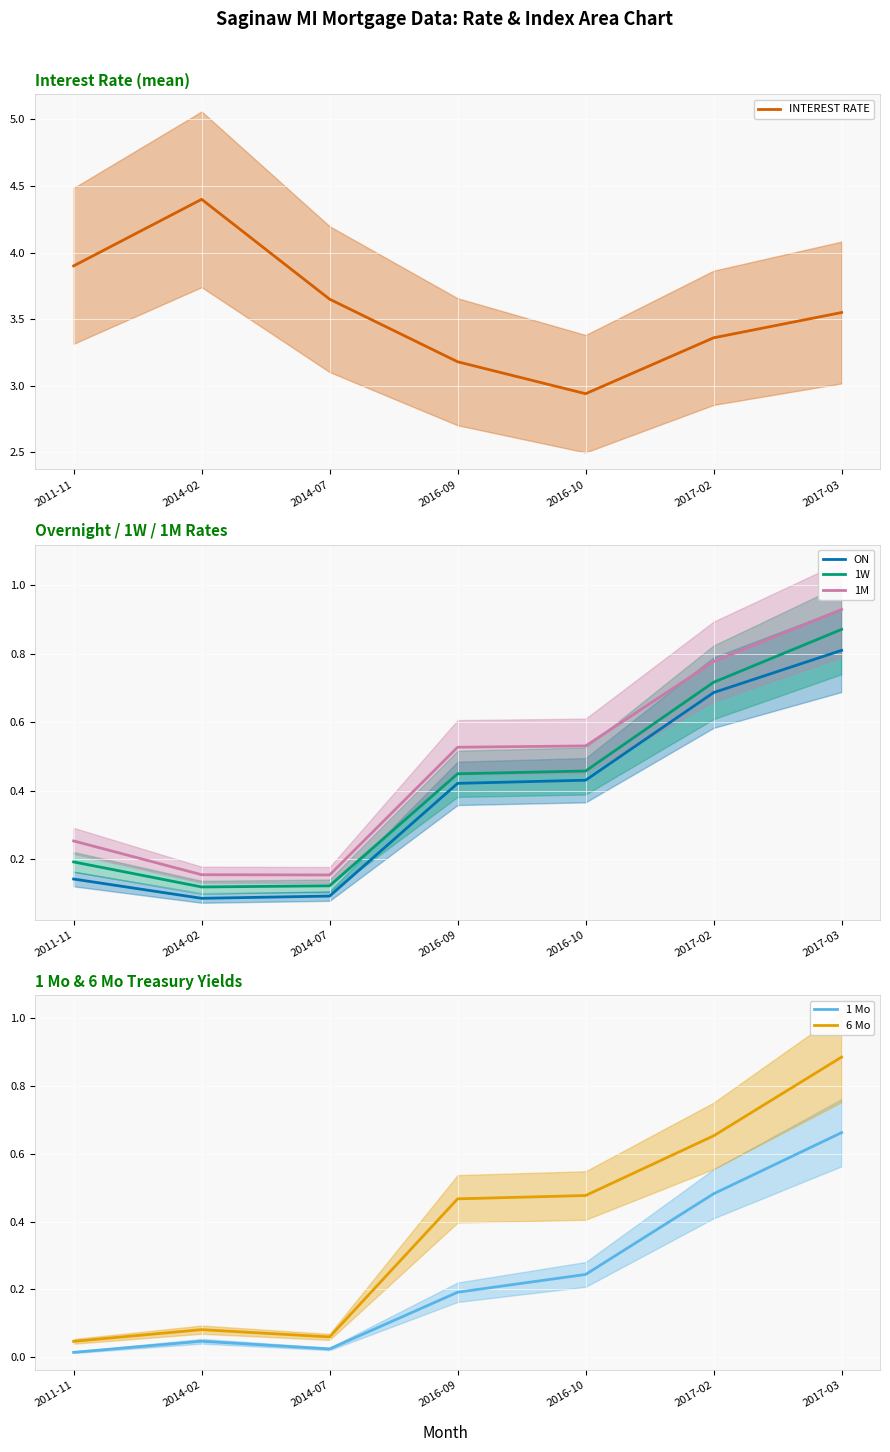

Which series has the largest total across all categories?

INTEREST RATE